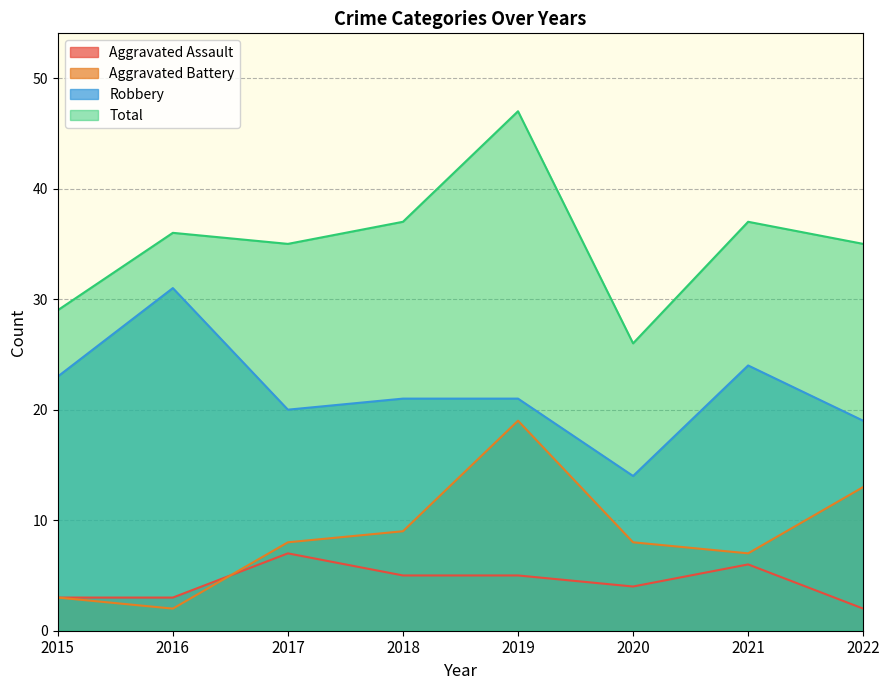

At 2021, list the series in order from smallest to largest.

Aggravated Assault, Aggravated Battery, Robbery, Total